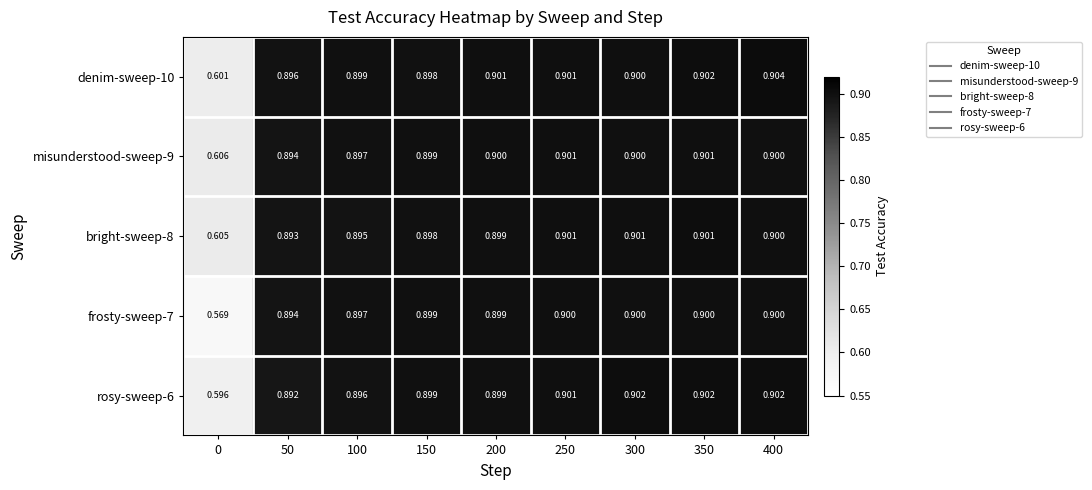

Is the value of bright-sweep-8 at 400 greater than the value of rosy-sweep-6 at 250?

No